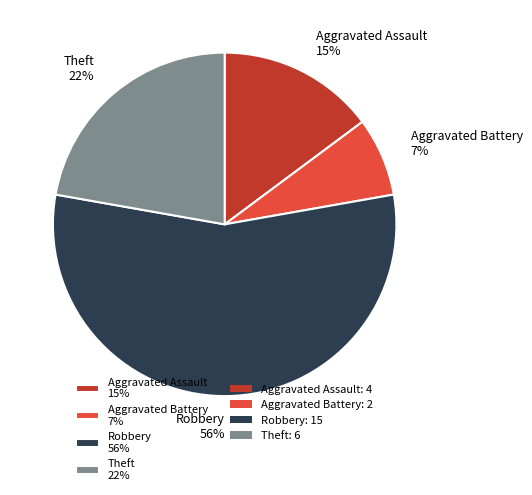

How many slices are in this pie chart?

4